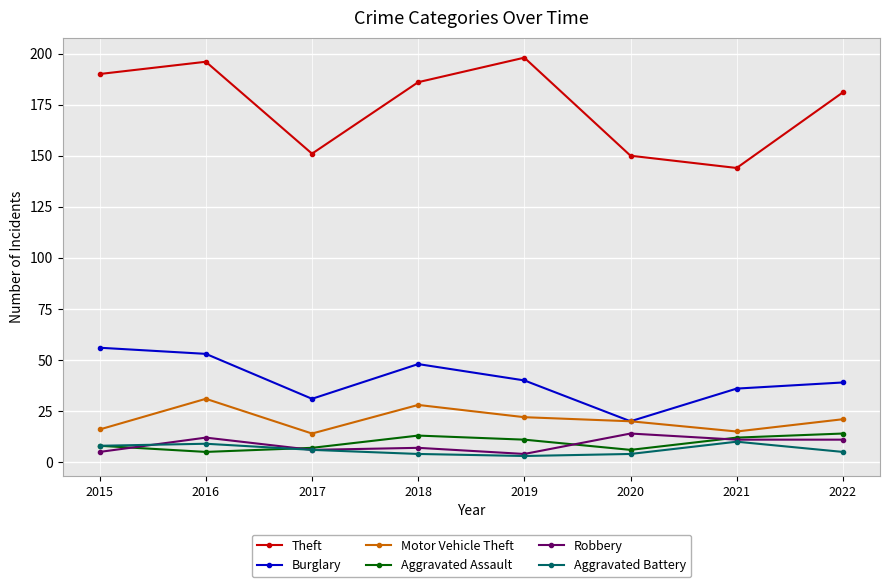

Between 2015 and 2018, which series saw the biggest shift?

Motor Vehicle Theft